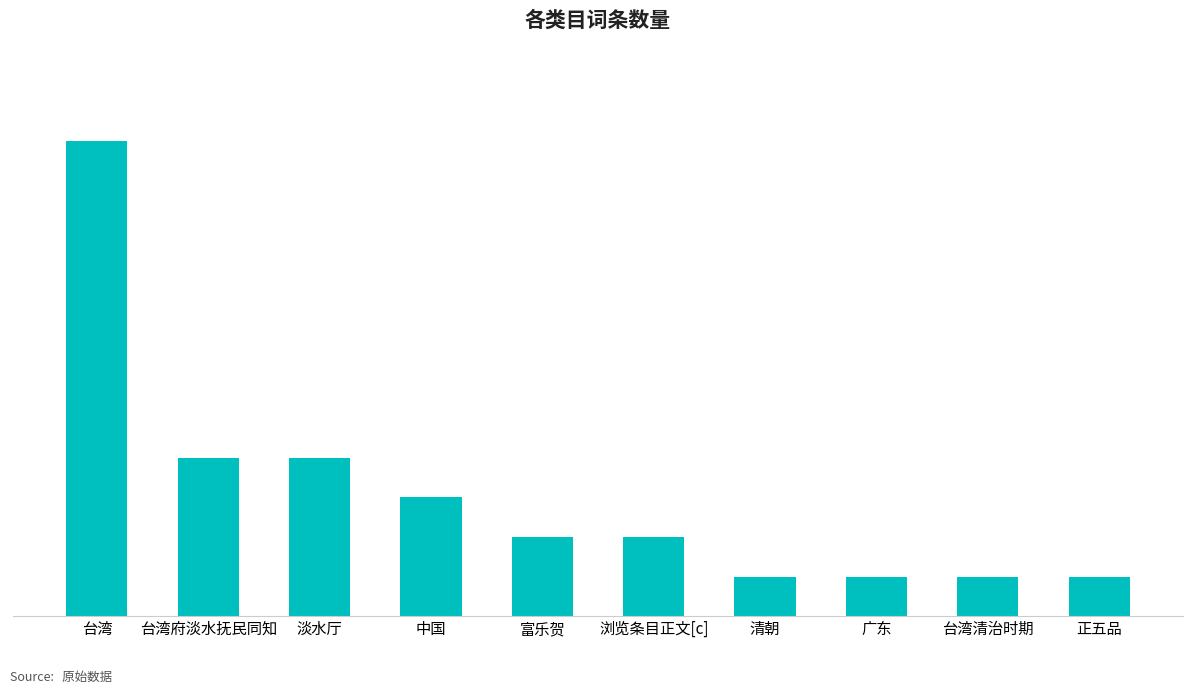

What is the difference between the maximum and minimum values?

11